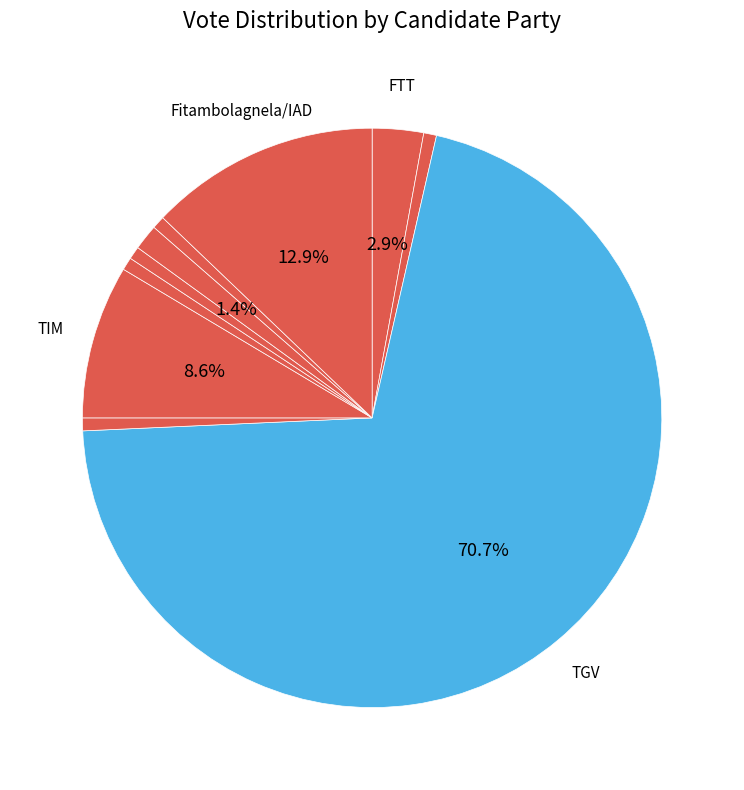

Count the number of slices in the pie.

10